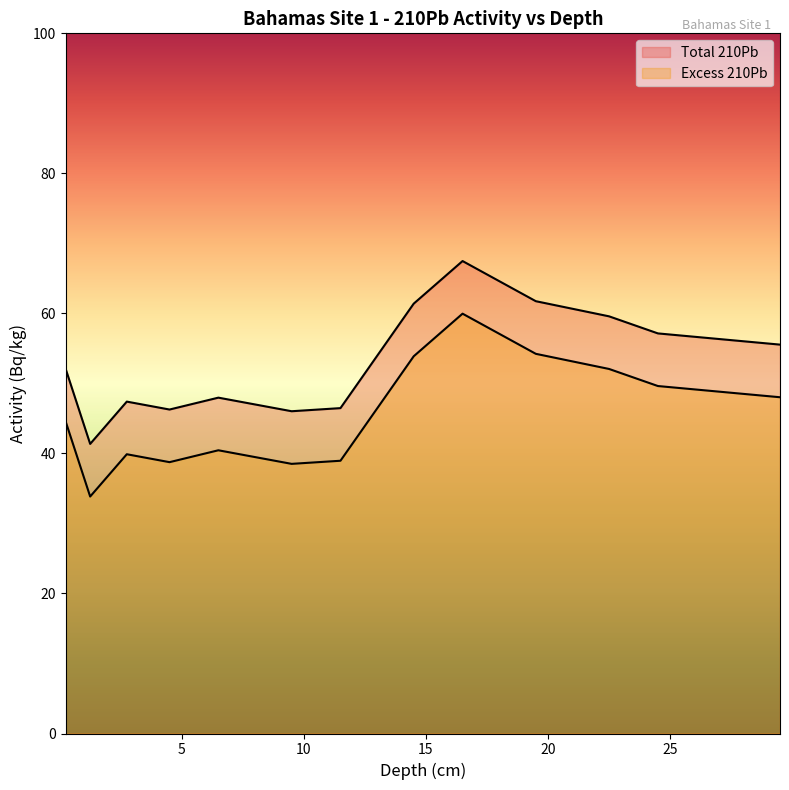

Reading left to right, extract all data points from this chart.

Total 210Pb: 0.25=52.0	1.25=41.4	2.75=47.4	4.5=46.3	6.5=48.0	9.5=46.0	11.5=46.5	14.5=61.4	16.5=67.5	19.5=61.7	22.5=59.6	24.5=57.1	29.5=55.5
Excess 210Pb: 0.25=44.5	1.25=33.8	2.75=39.9	4.5=38.8	6.5=40.5	9.5=38.5	11.5=39.0	14.5=53.9	16.5=60.0	19.5=54.2	22.5=52.1	24.5=49.6	29.5=48.0